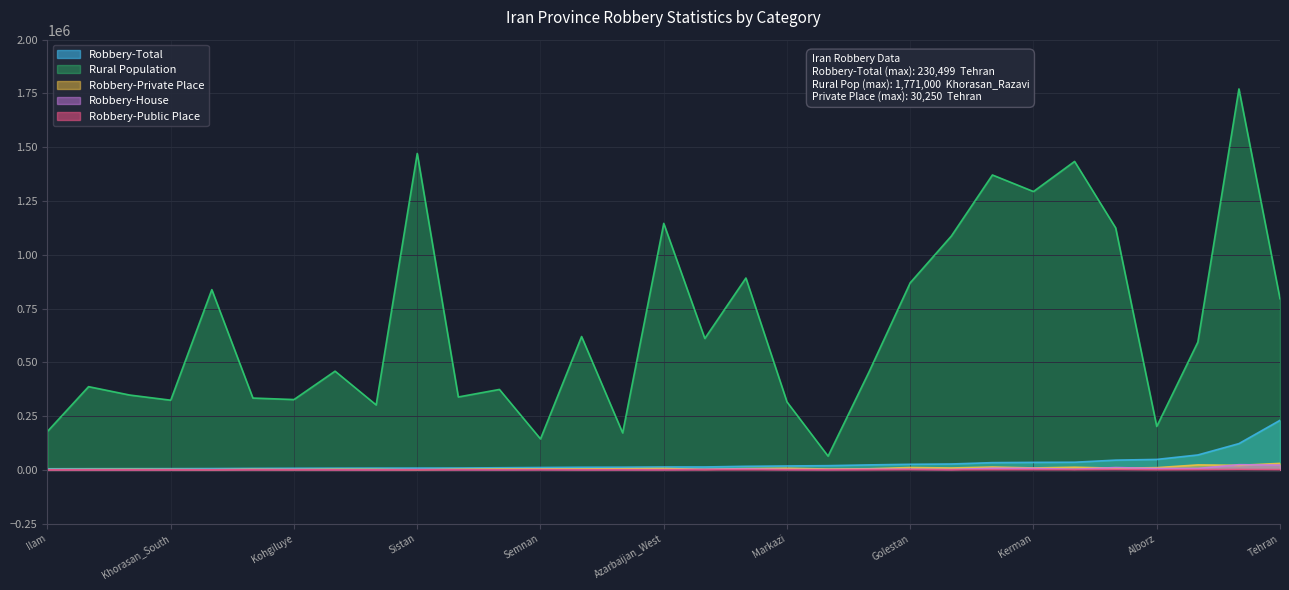

List the labels in order of Robbery-House value, largest first.

Khorasan_Razavi, Tehran, Khuzestan, Mazandaran, Kerman, Isfahan, Alborz, Gilan, Kermanshah, Fars, Golestan, Lorestan, Markazi, Sistan, Azarbaijan_East, Qom, Semnan, Kohgiluye, Bushehr, Azarbaijan_West, Chaharmahal, Yazd, Hamedan, Hormozgan, Khorasan_North, Kurdistan, Khorasan_South, Ilam, Qazvin, Ardabil, Zanjan